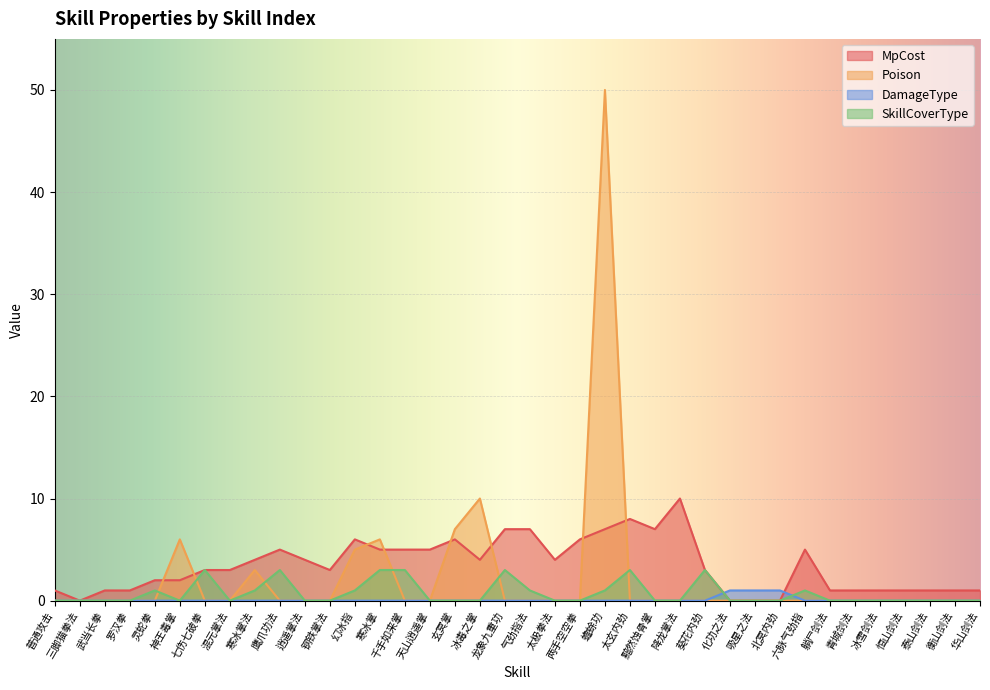

What are all the series names shown in the legend?

MpCost, Poison, DamageType, SkillCoverType